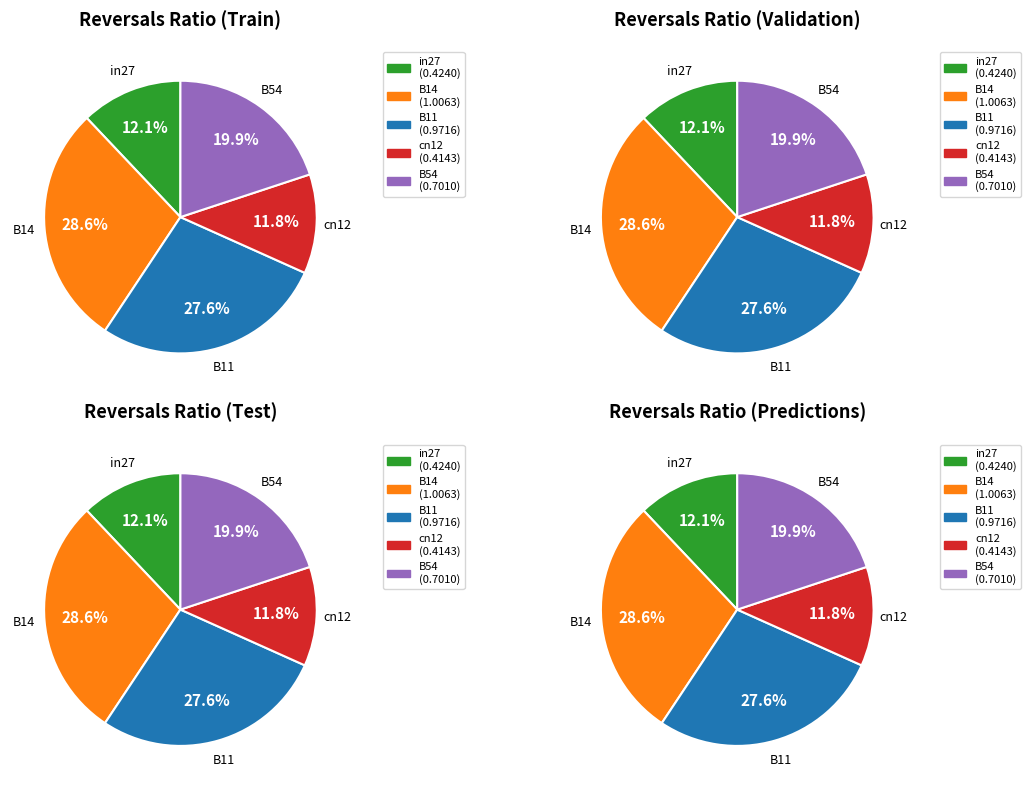

True or false: B14 accounts for 29% of the total.

True